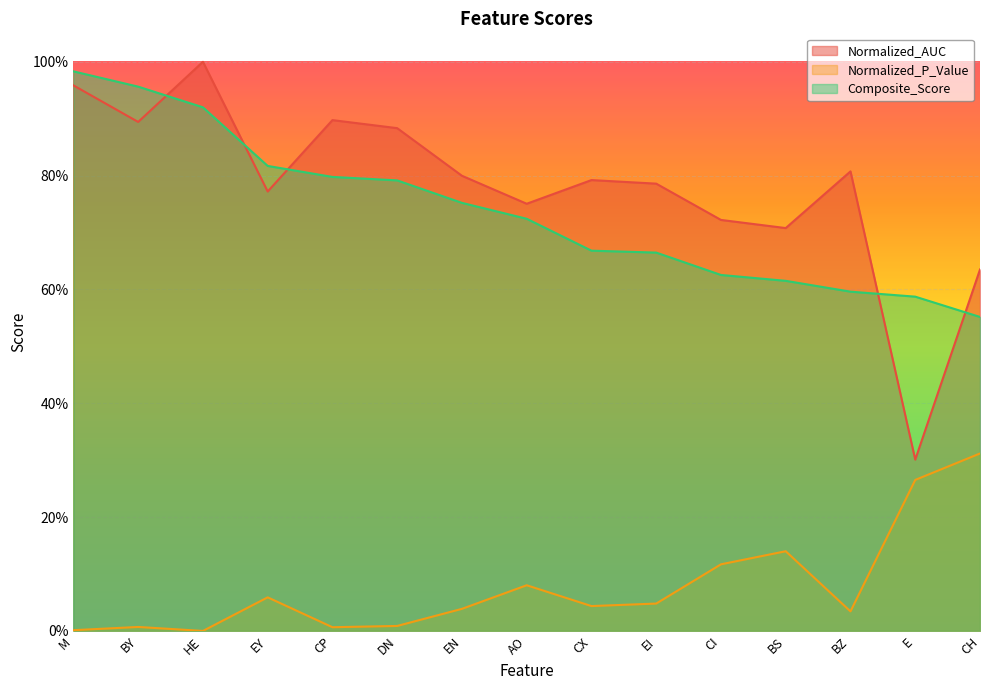

Which label corresponds to the largest value in the chart?

HE